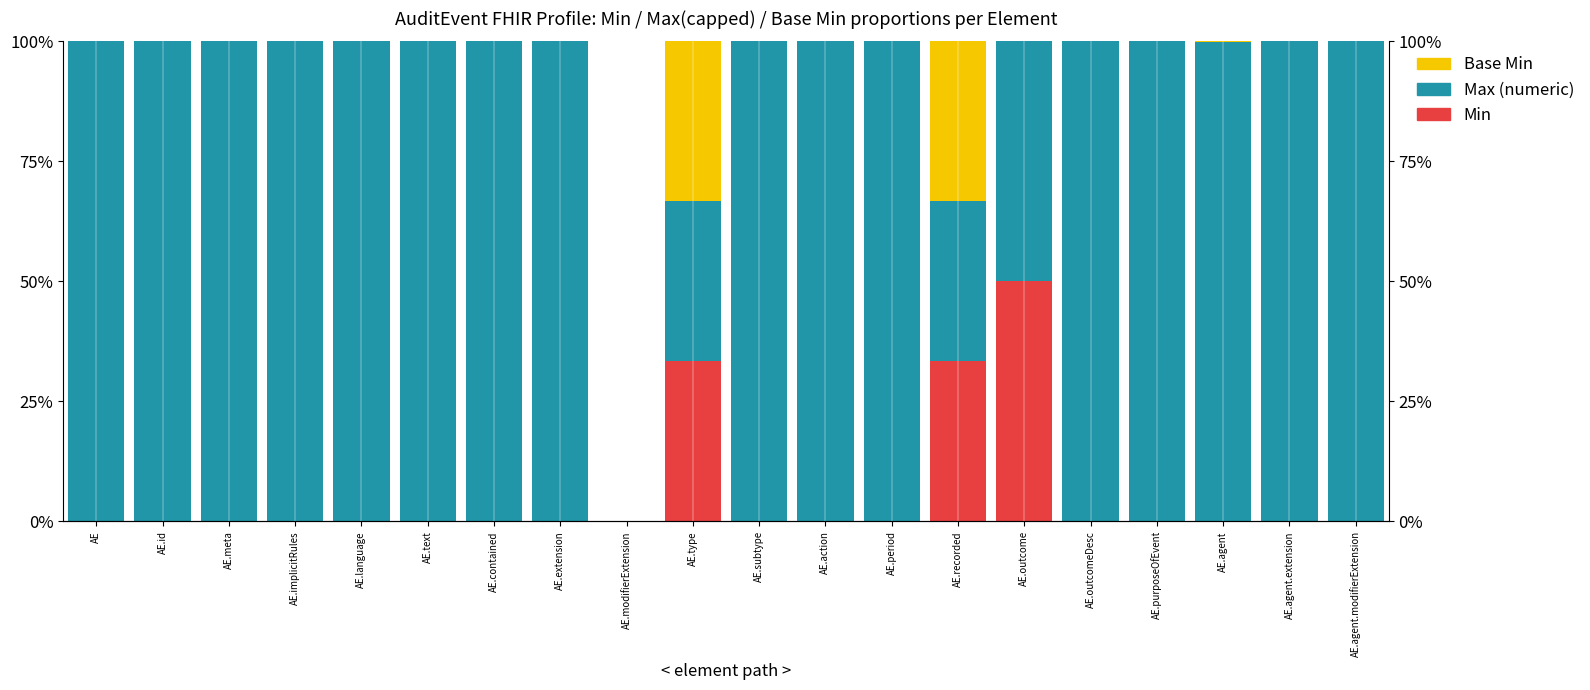

What is the maximum value for Max (numeric)?

1.0